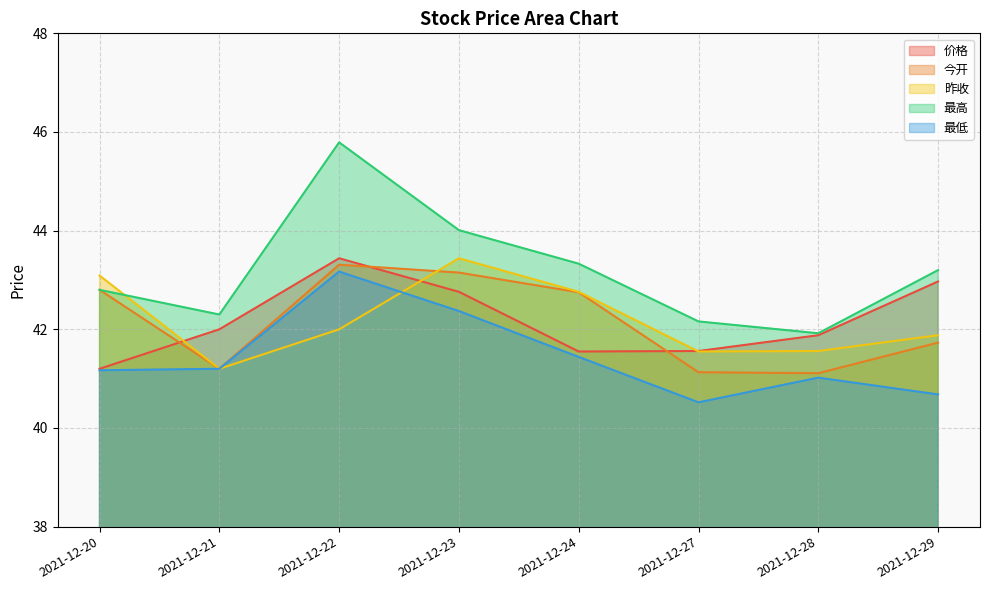

Reading left to right, what are all the values shown in this chart?

价格: 41.2	42.0	43.4	42.8	41.5	41.6	41.9	43.0
今开: 42.8	41.2	43.3	43.1	42.8	41.1	41.1	41.7
昨收: 43.1	41.2	42.0	43.4	42.8	41.5	41.6	41.9
最高: 42.8	42.3	45.8	44.0	43.3	42.2	41.9	43.2
最低: 41.2	41.2	43.2	42.4	41.4	40.5	41.0	40.7